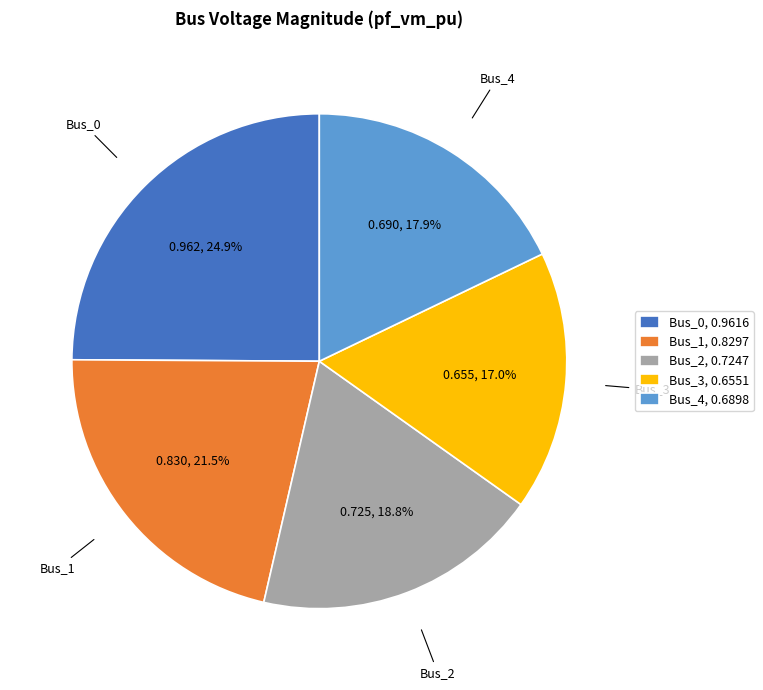

Which category has the biggest portion of the pie?

Bus_0